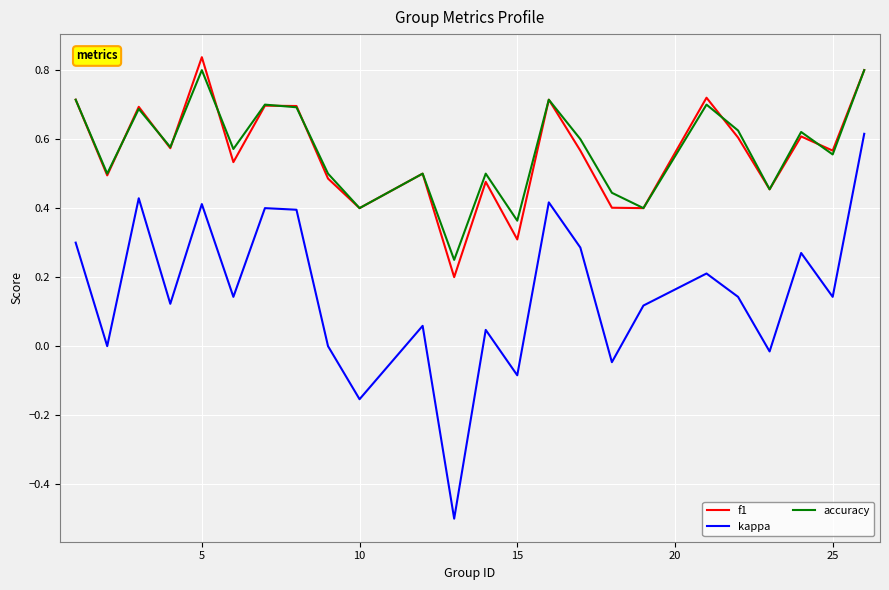

What is the lowest value of the kappa series?

-0.5